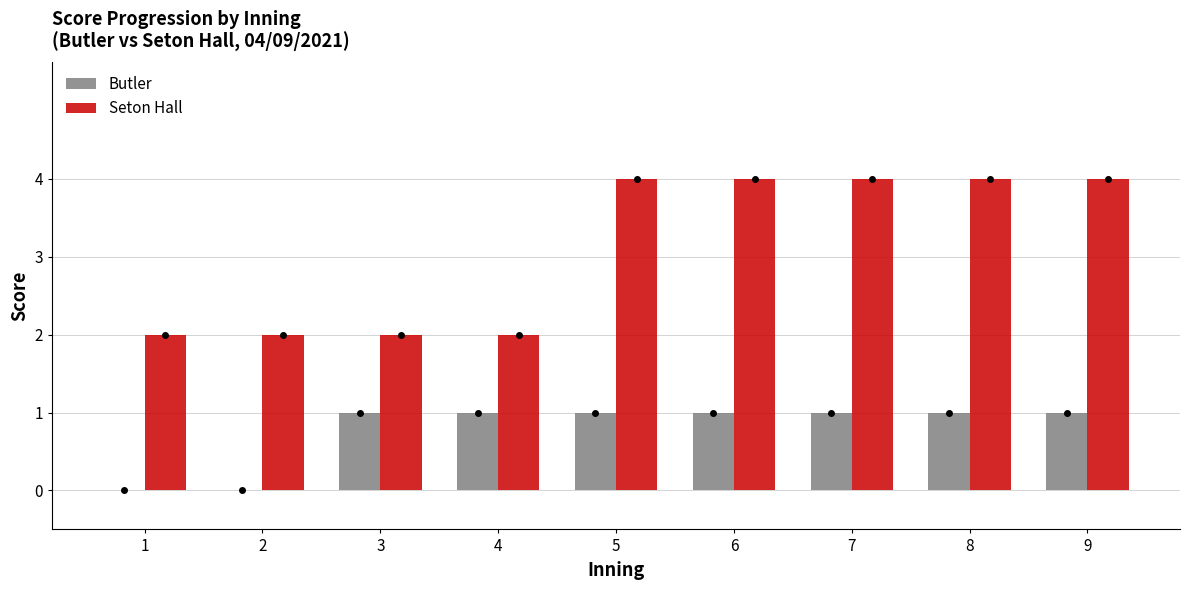

The value of Seton Hall at 6 is 4. True or false?

True